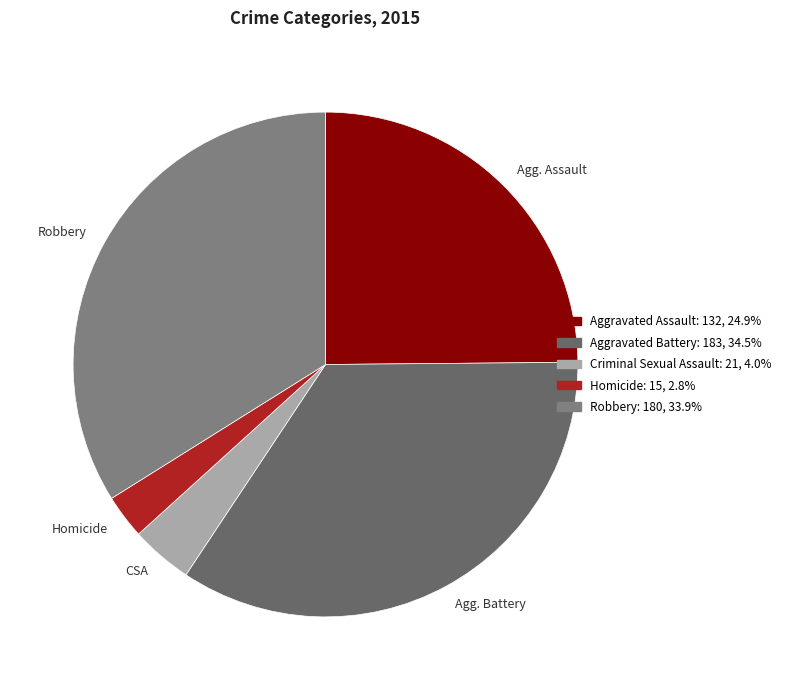

Combined, do Agg. Battery and Agg. Assault account for over 50%?

Yes